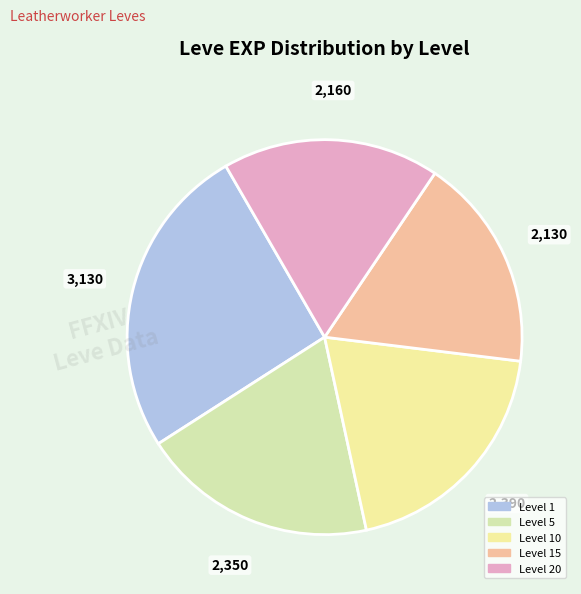

Count the number of slices in the pie.

5